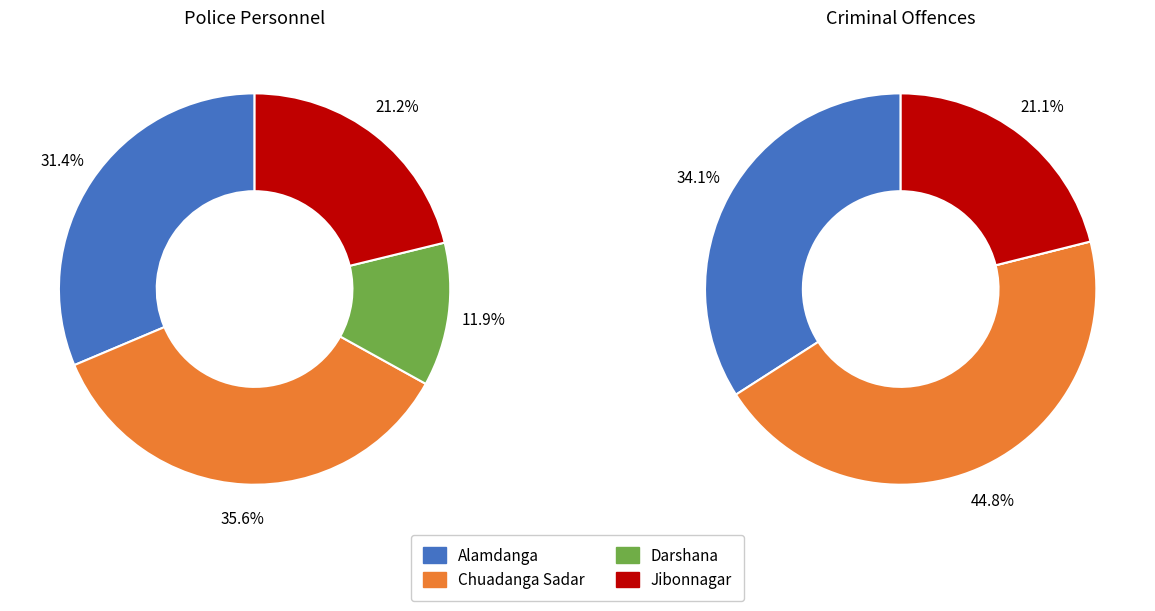

What percentage do Alamdanga and Darshana together represent?

43.2%